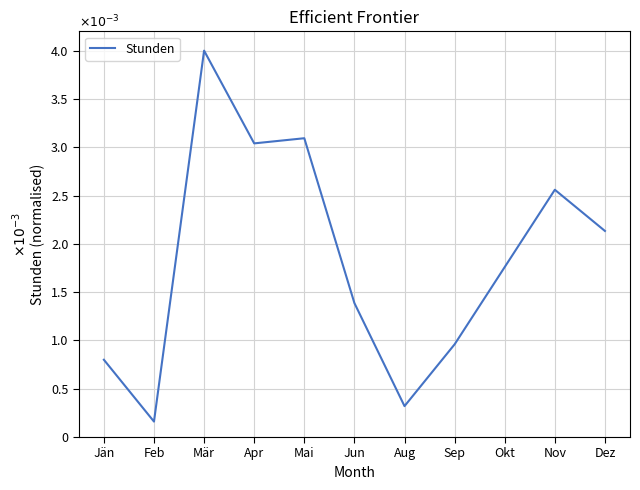

Does the chart have visible grid lines?

Yes